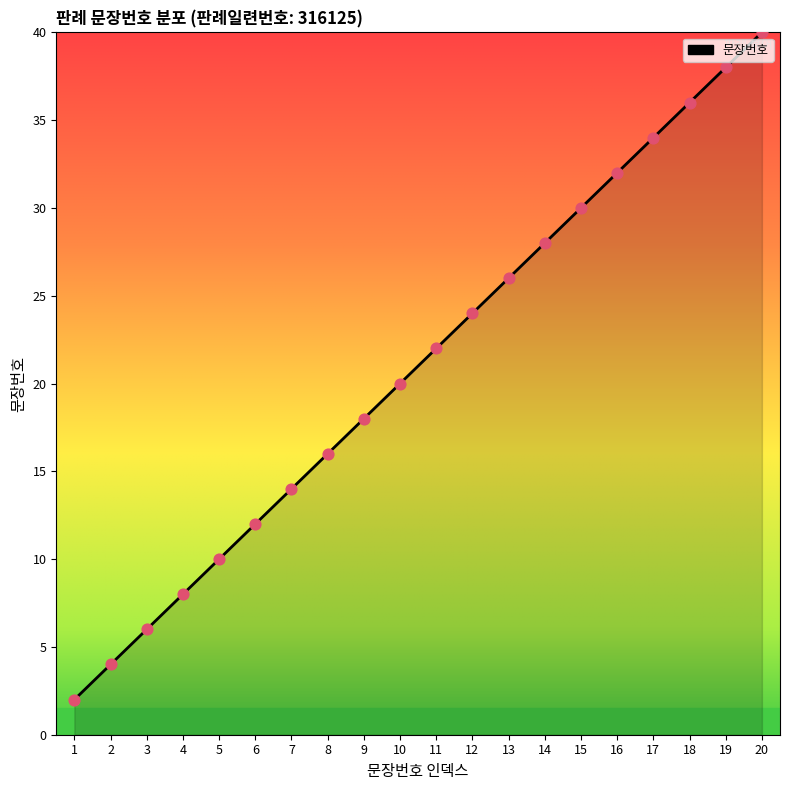

Between 7 and 4, which is larger?

7